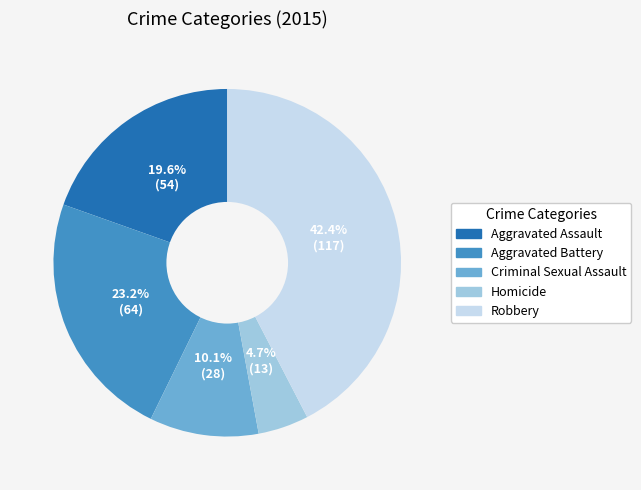

Rank the categories by value from lowest to highest.

Homicide, Criminal Sexual Assault, Aggravated Assault, Aggravated Battery, Robbery